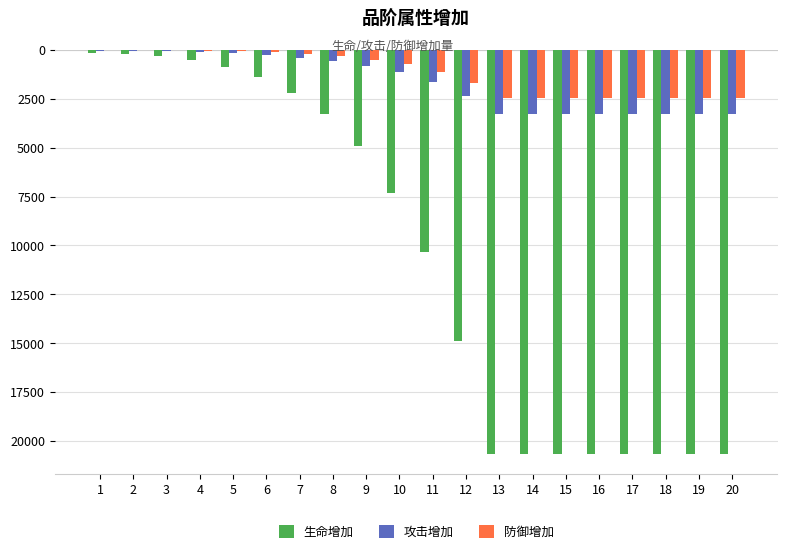

What are all the series names shown in the legend?

生命增加, 攻击增加, 防御增加